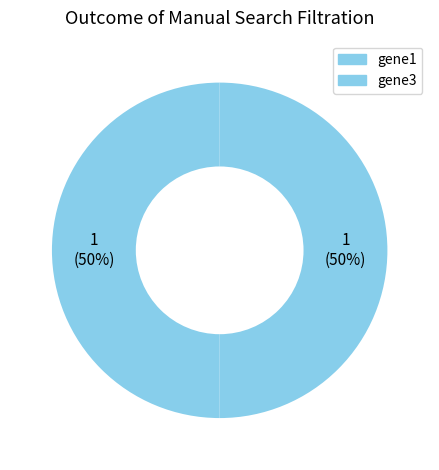

Count the number of slices in the pie.

2